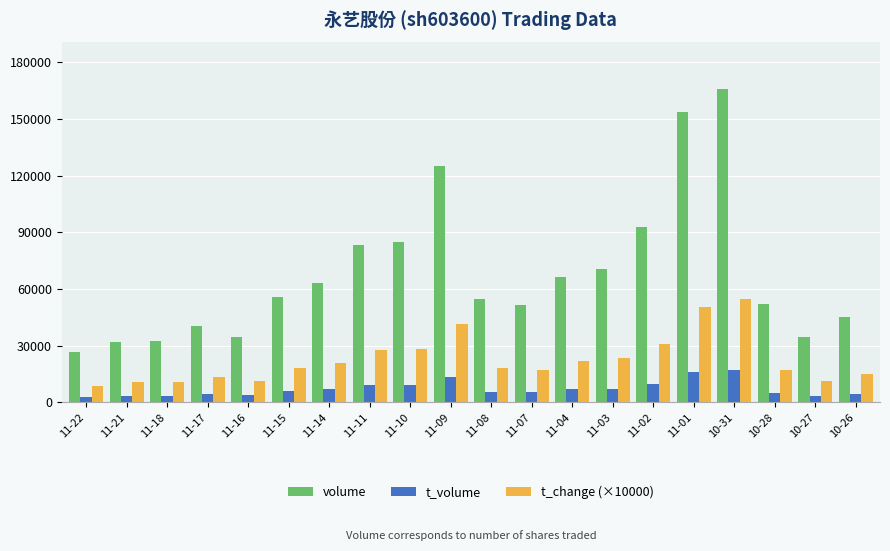

What is the difference between the maximum and second lowest values in the volume series?

133766.0